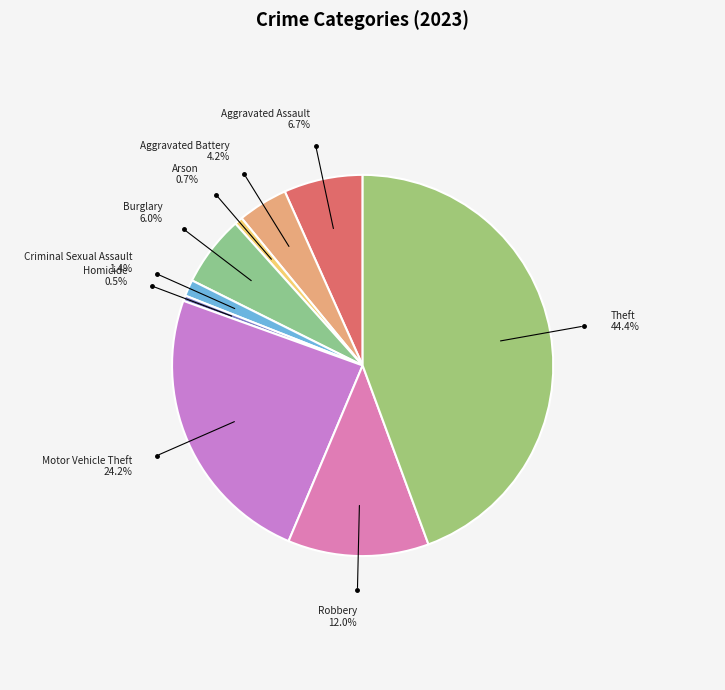

Which category has the smallest portion of the pie?

Homicide